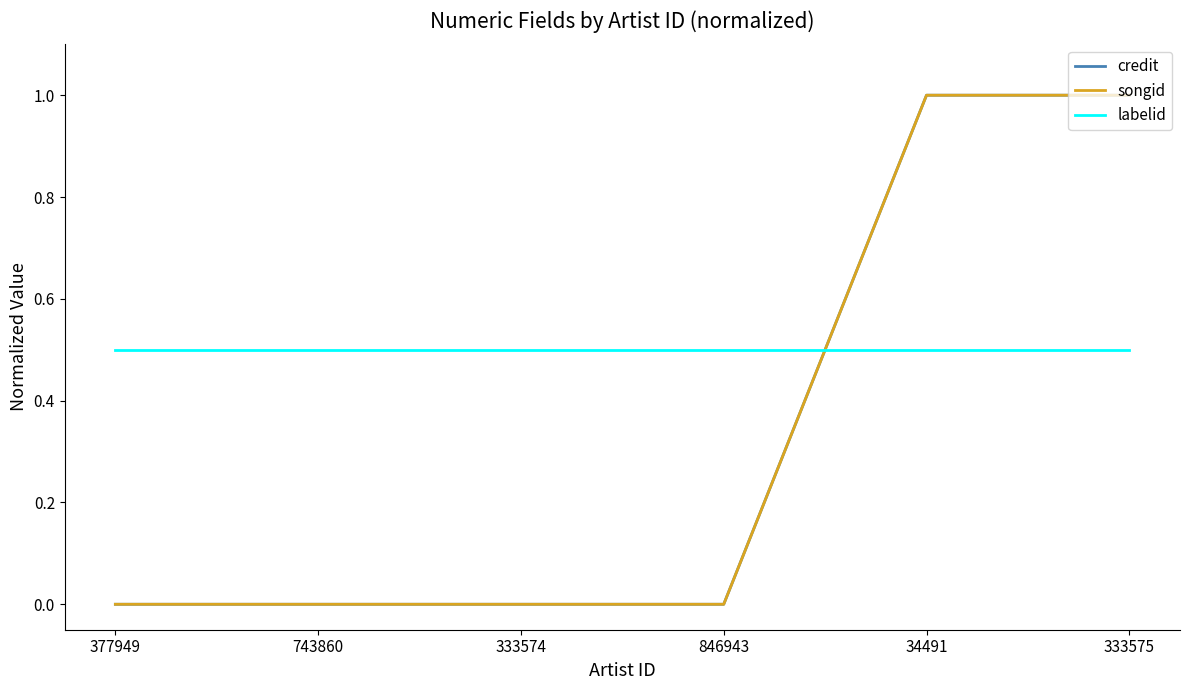

Is this an area chart (filled region under the line)?

No